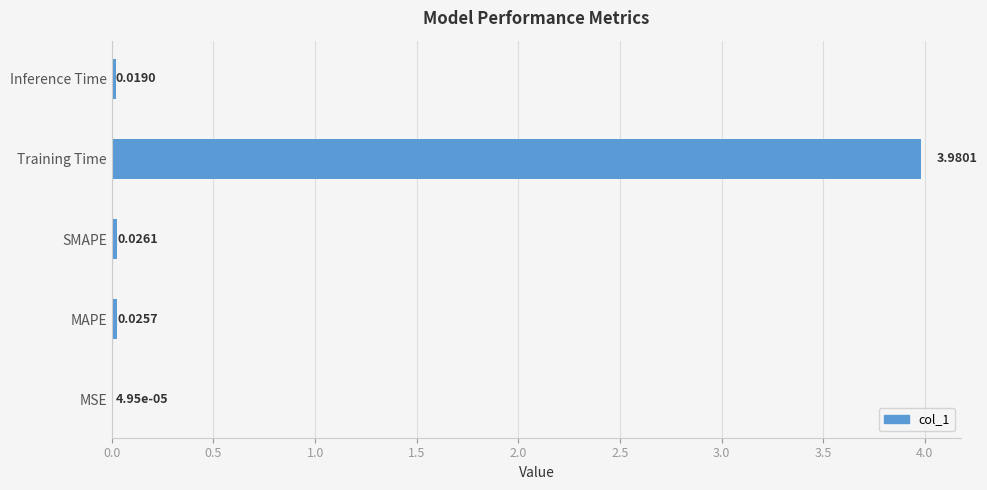

What is the sum of all values?

4.1